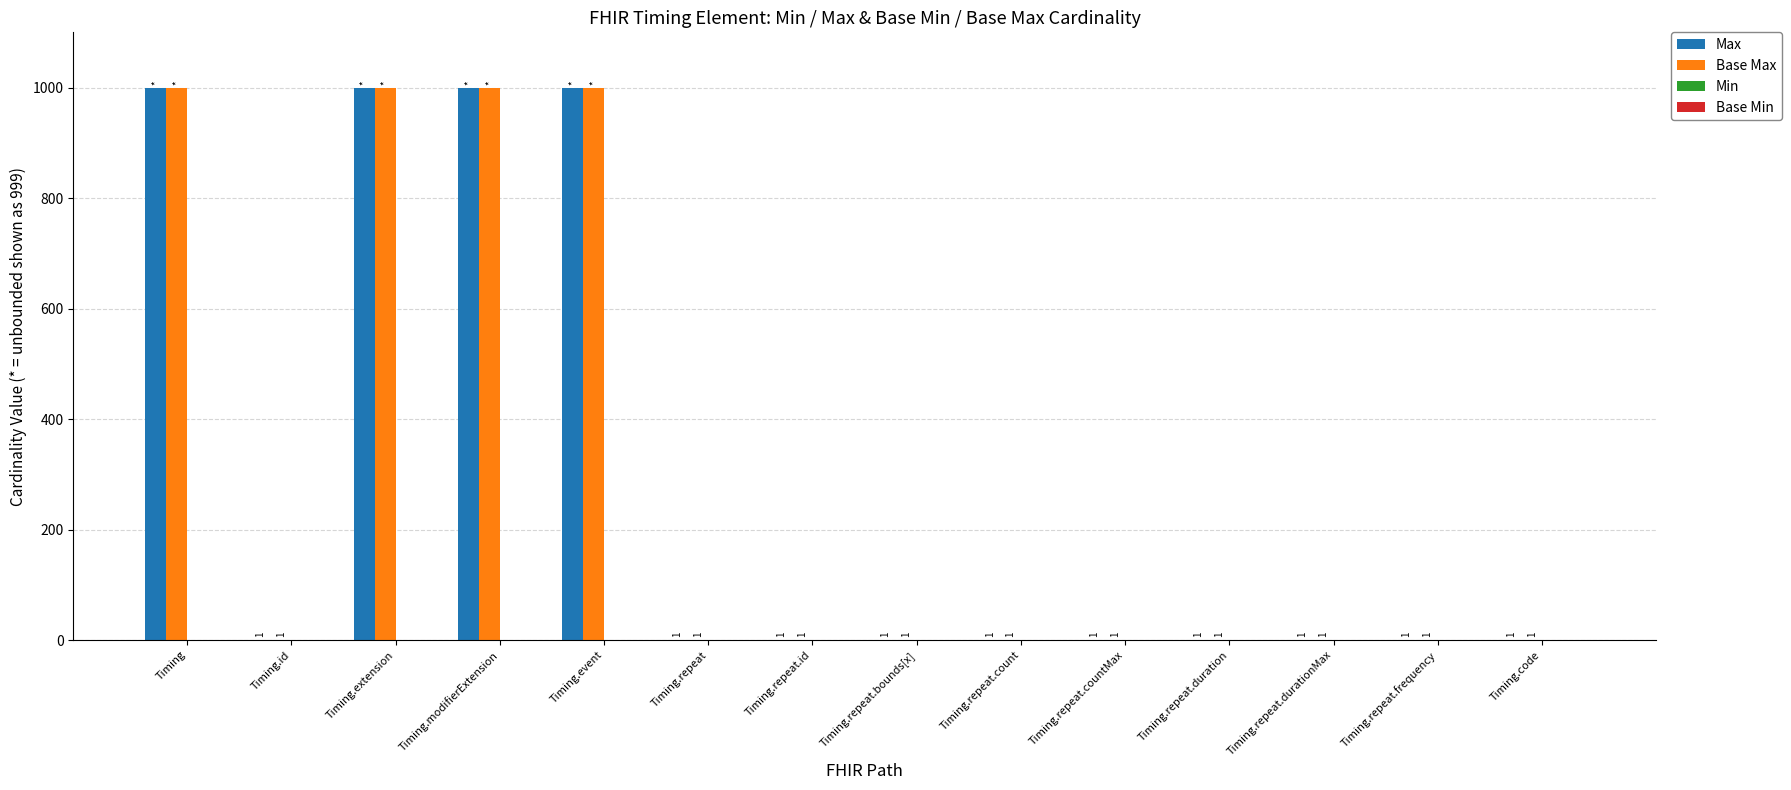

How many Base Max values are between 1 and 999?

14